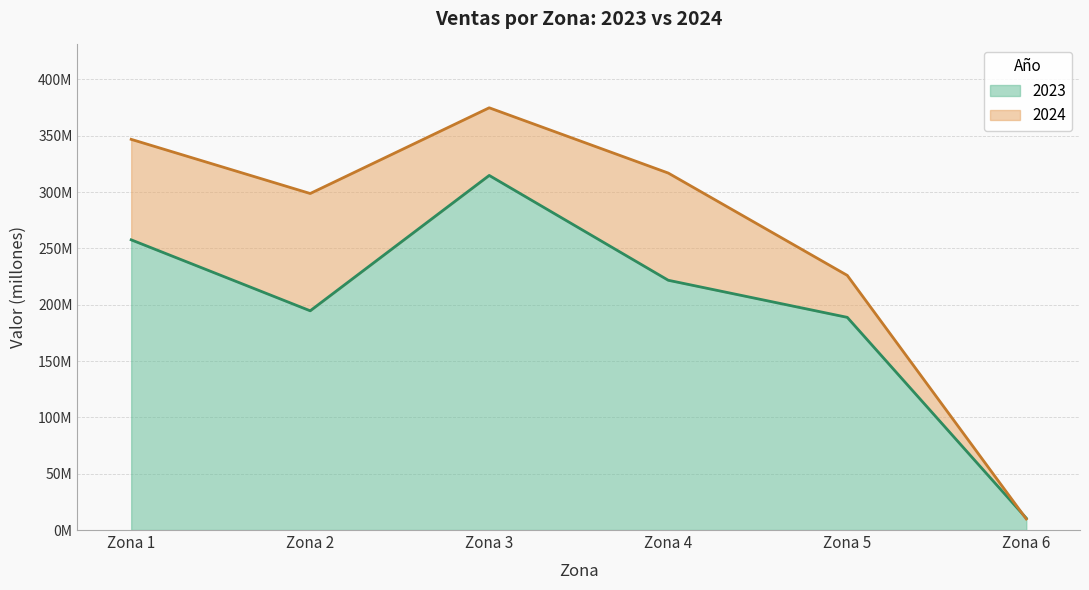

Reading right to left, what are all the values shown in this chart?

2023: Zona 6=10505565	Zona 5=188817357	Zona 4=221753496	Zona 3=314815032	Zona 2=194636073	Zona 1=257651471
2024: Zona 6=9807943	Zona 5=226072591	Zona 4=316932350	Zona 3=374877960	Zona 2=298768815	Zona 1=346861228